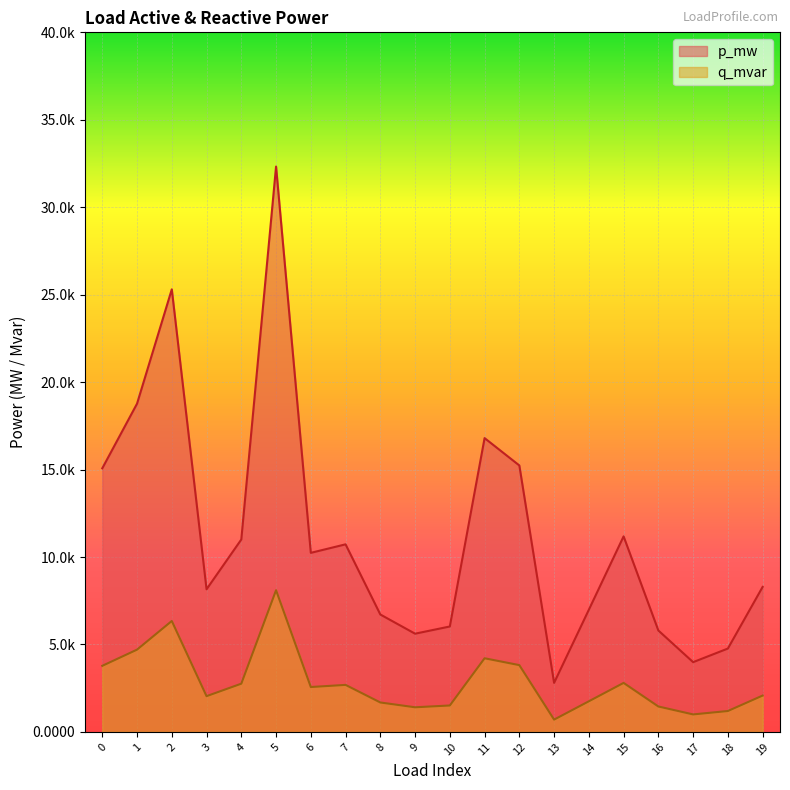

Between 0 and 9, which series saw the biggest shift?

p_mw